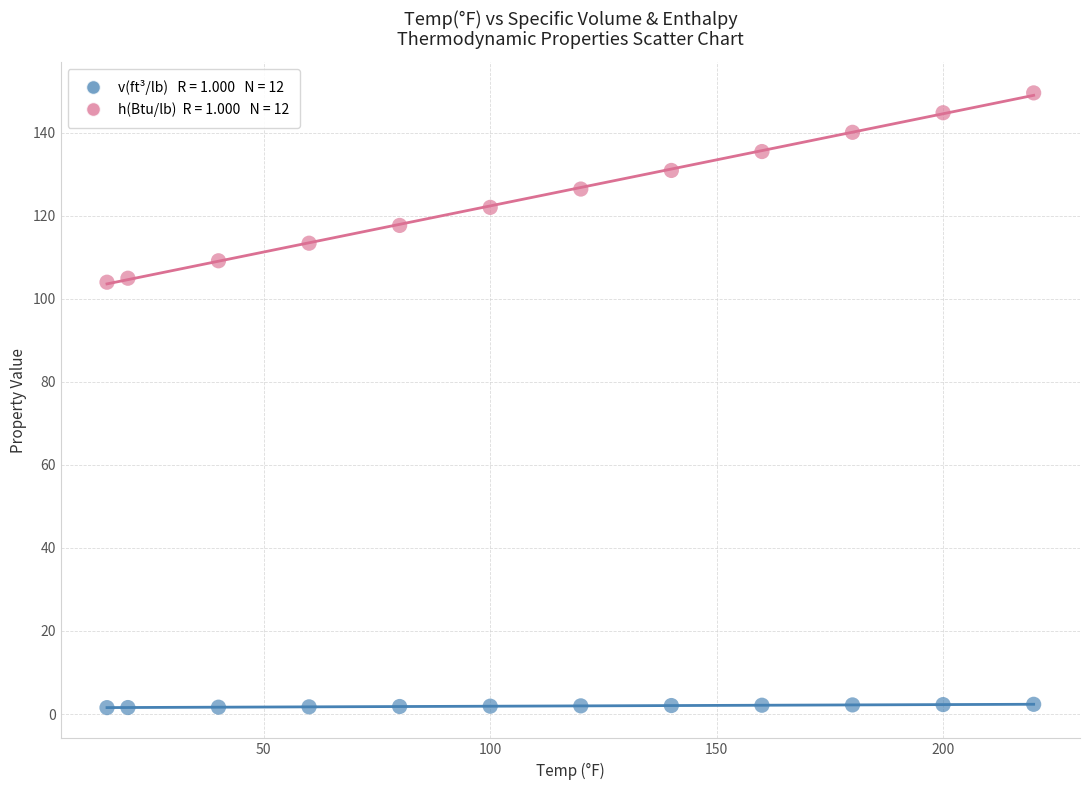

Across all data points, what is the range of X values (max minus min)?

204.6